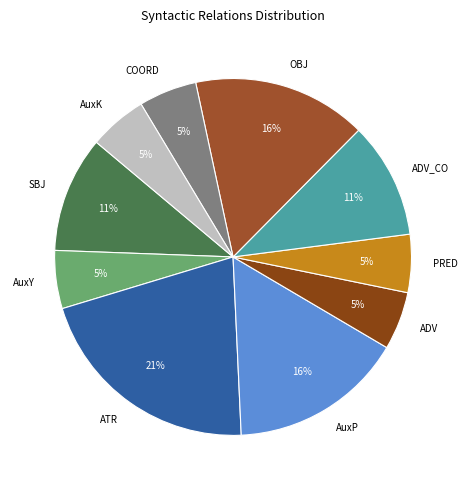

To the nearest percent, what portion does AuxY represent?

5%